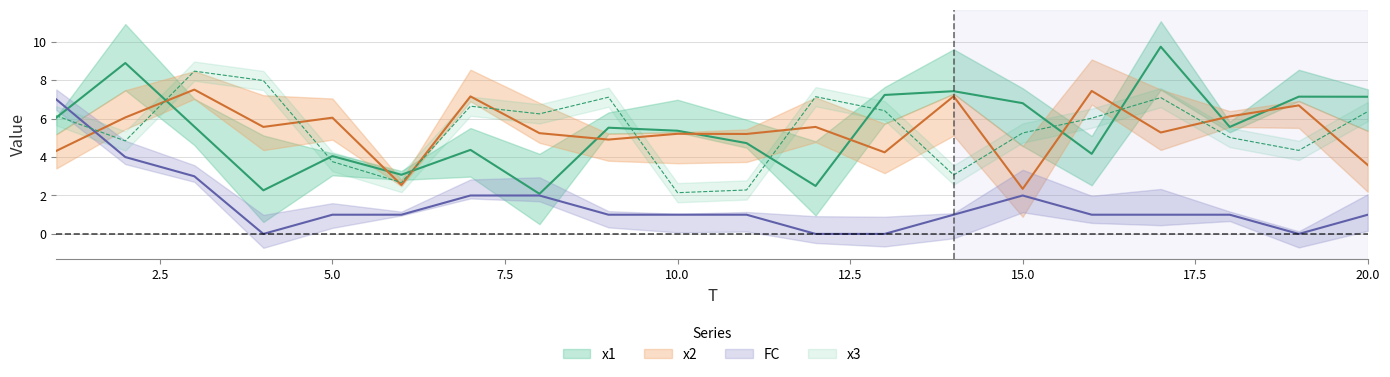

At which label does x3 reach its peak?

3